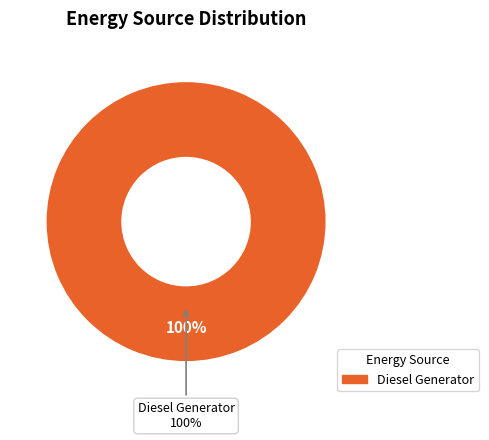

Does any single category account for the majority?

Yes